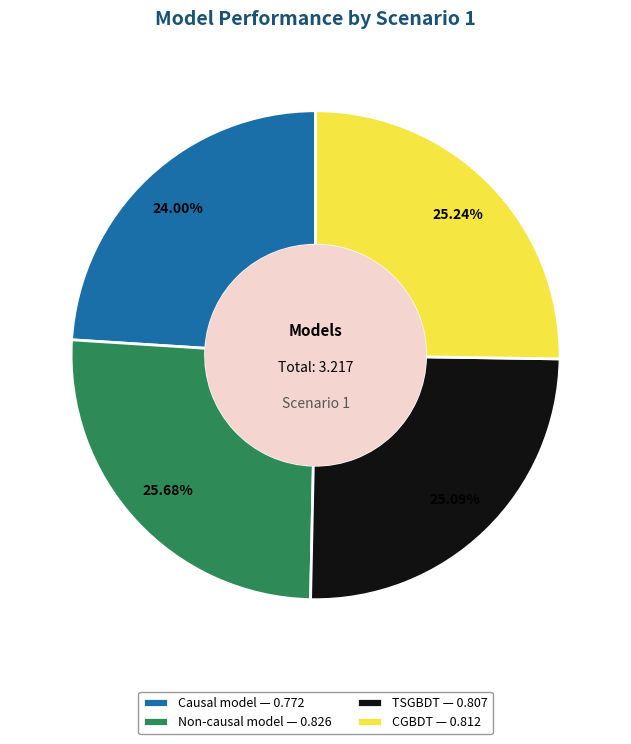

What percentage is the TSGBDT slice, to the nearest percent?

25%